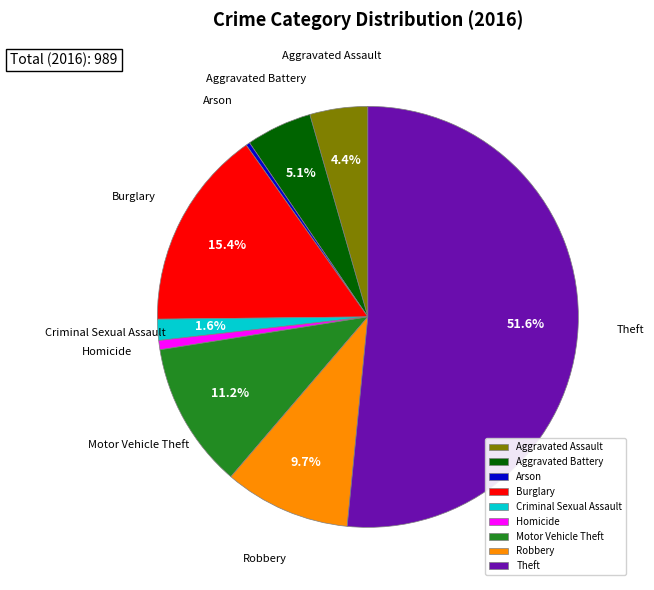

How many segments does this pie chart have?

9